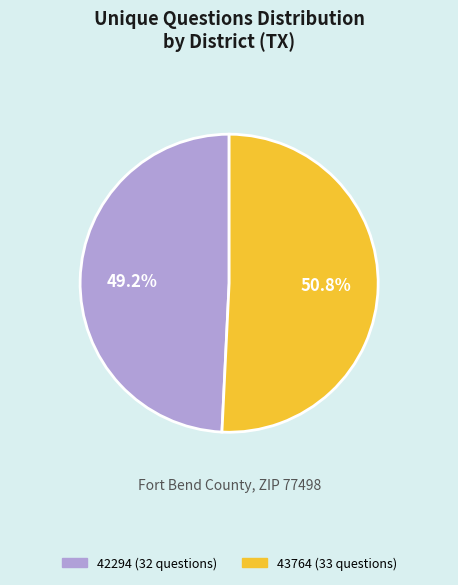

To the nearest percent, what portion does 42294 represent?

49%